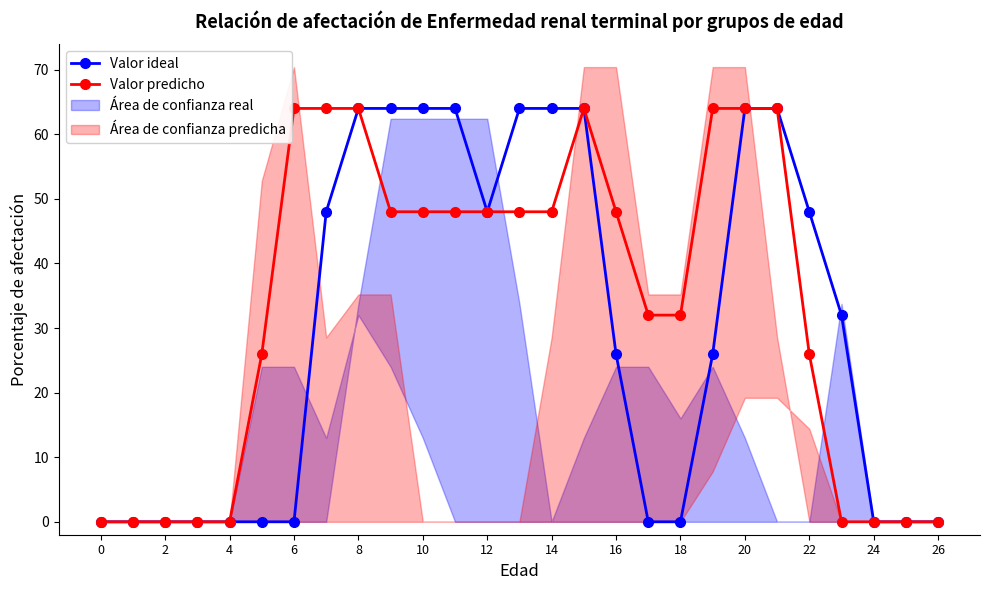

At which label does Valor predicho first exceed 48?

6